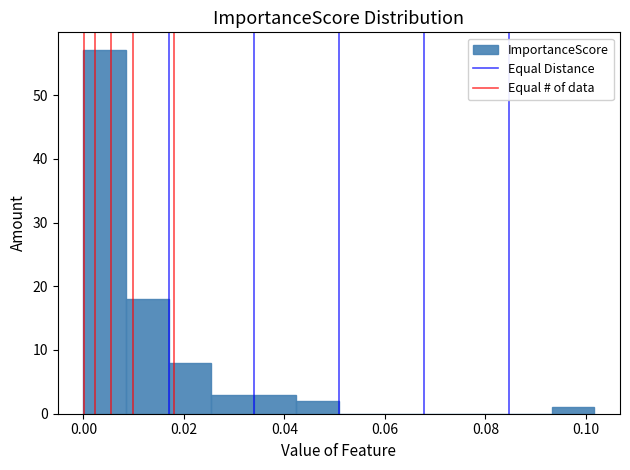

How tall is the bar that spans 0.008 to 0.016 on the x-axis? Neither the bar edges nor the heights are printed on the chart, so give them approximately, as read against the axes.

18